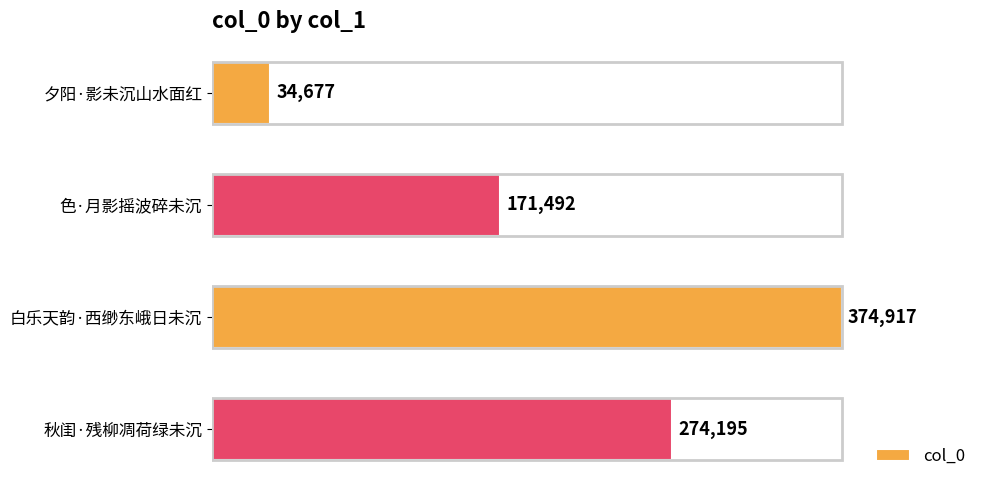

What is the change in value from 色·月影摇波碎未沉 to 白乐天韵·西缈东峨日未沉?

+203425